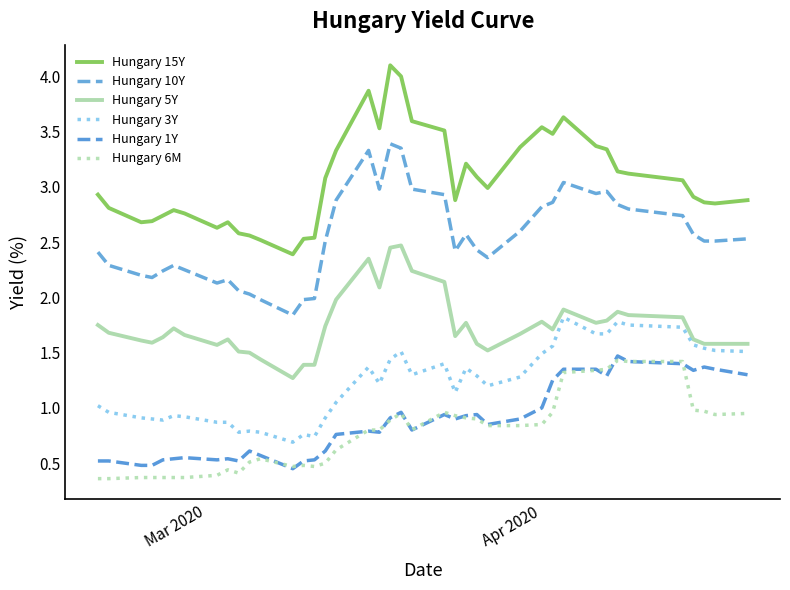

What are all the series names shown in the legend?

Hungary 15Y, Hungary 10Y, Hungary 5Y, Hungary 3Y, Hungary 1Y, Hungary 6M